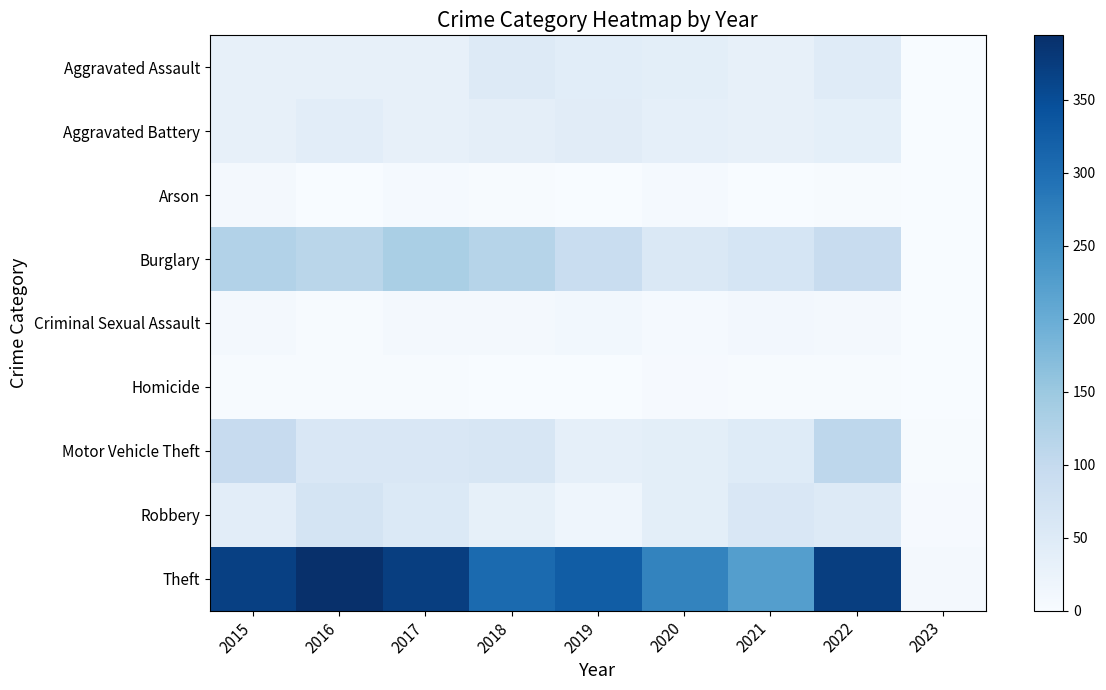

Reading right to left, transcribe all the data shown in this chart.

Aggravated Assault: 2023=1	2022=47	2021=32	2020=39	2019=43	2018=50	2017=32	2016=32	2015=32
Aggravated Battery: 2023=0	2022=36	2021=31	2020=35	2019=44	2018=37	2017=32	2016=41	2015=31
Arson: 2023=0	2022=2	2021=0	2020=6	2019=1	2018=2	2017=5	2016=1	2015=9
Burglary: 2023=0	2022=94	2021=67	2020=56	2019=92	2018=117	2017=133	2016=113	2015=123
Criminal Sexual Assault: 2023=0	2022=7	2021=10	2020=6	2019=11	2018=9	2017=7	2016=2	2015=9
Homicide: 2023=1	2022=2	2021=2	2020=4	2019=0	2018=0	2017=2	2016=2	2015=3
Motor Vehicle Theft: 2023=3	2022=109	2021=49	2020=40	2019=35	2018=63	2017=59	2016=59	2015=96
Robbery: 2023=4	2022=50	2021=59	2020=40	2019=17	2018=33	2017=55	2016=69	2015=41
Theft: 2023=7	2022=371	2021=224	2020=267	2019=325	2018=305	2017=372	2016=394	2015=369